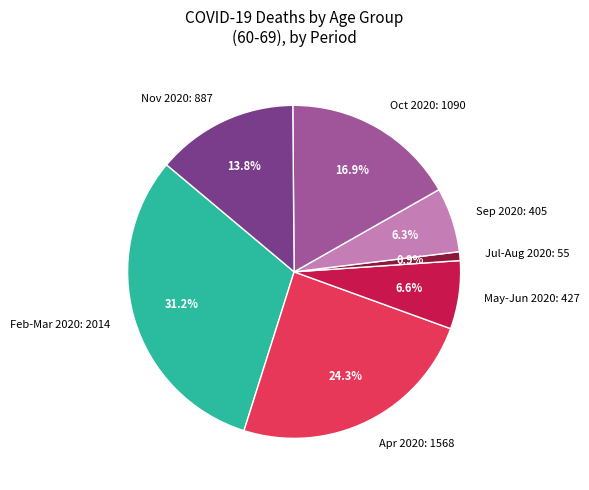

Is there any slice that represents more than half of the pie?

No